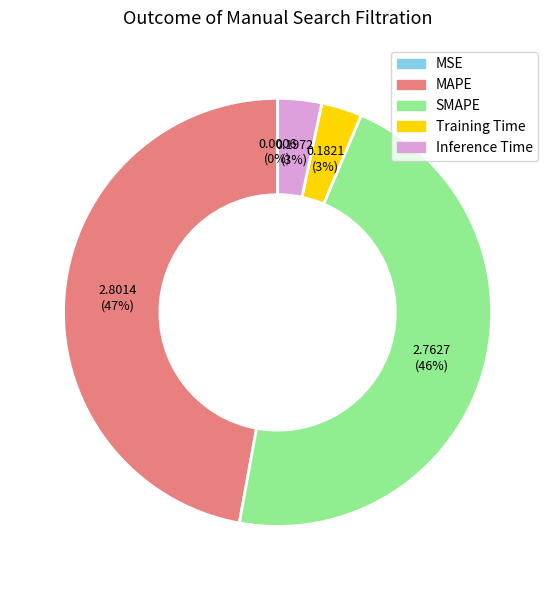

To the nearest percent, what is the average slice percentage?

20%